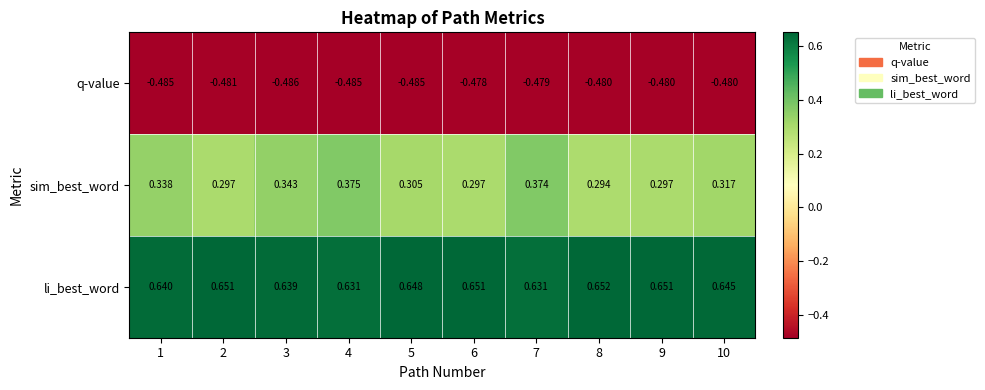

Rank the series by their maximum value, from lowest to highest.

q-value, sim_best_word, li_best_word